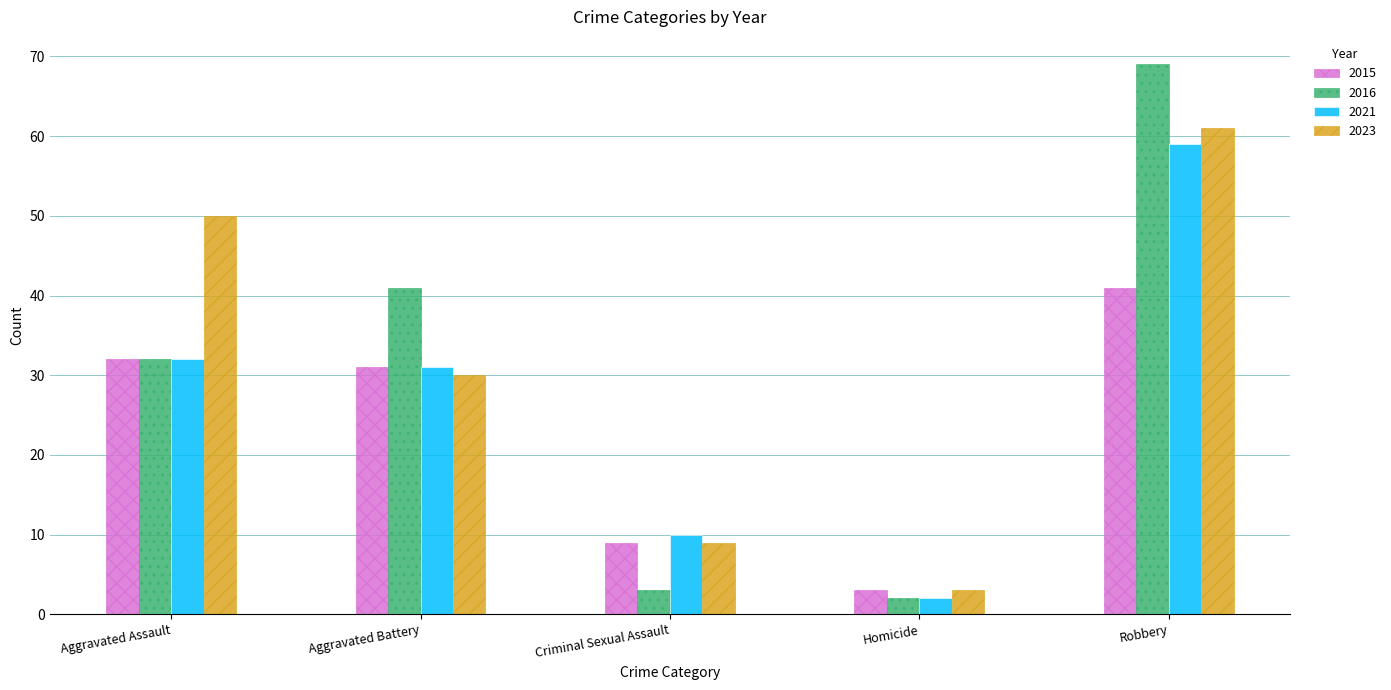

How many groups of bars are there?

5